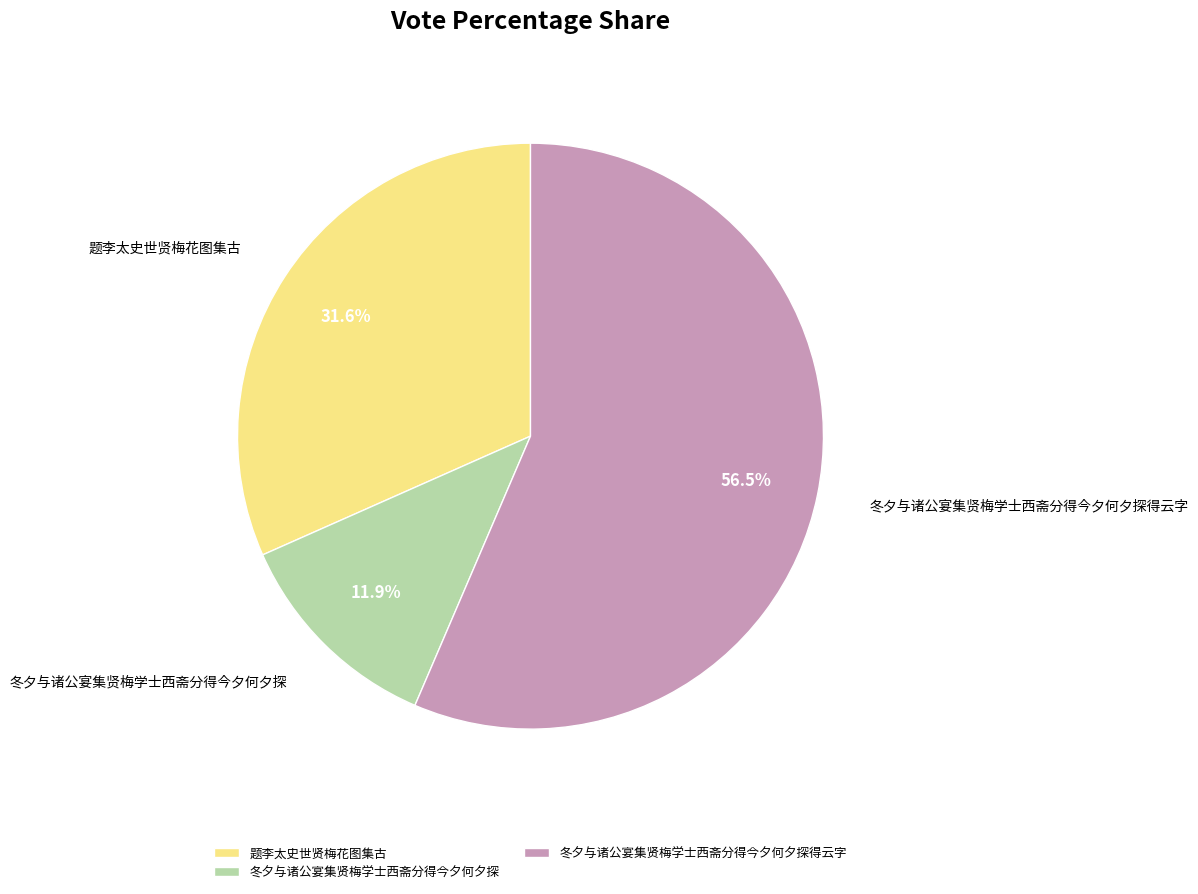

Which has a higher value, 冬夕与诸公宴集贤梅学士西斋分得今夕何夕探得云字 or 冬夕与诸公宴集贤梅学士西斋分得今夕何夕探?

冬夕与诸公宴集贤梅学士西斋分得今夕何夕探得云字